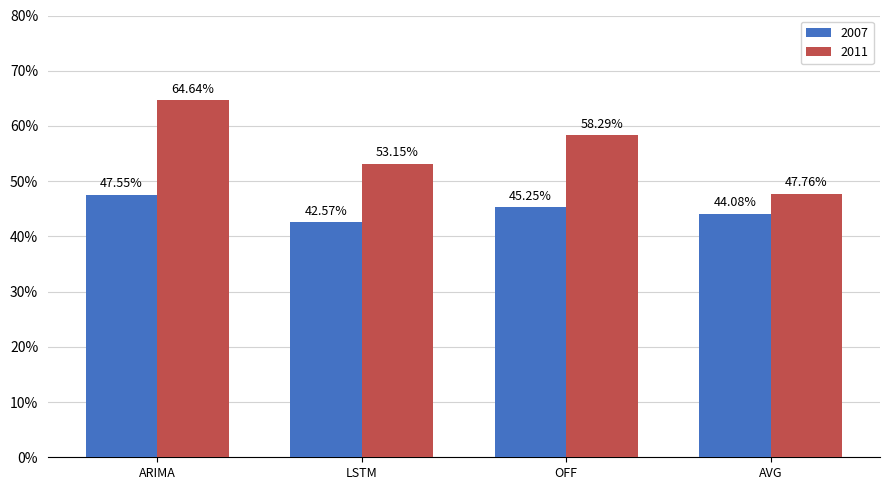

Which series has the largest range (max minus min)?

2011